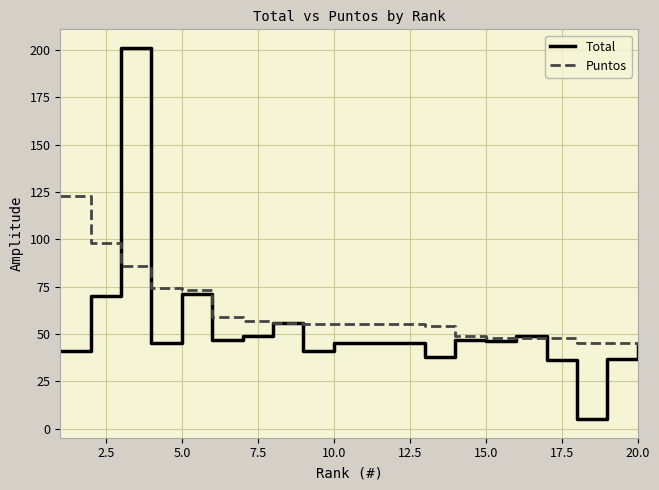

What is the maximum value shown in the chart?

201